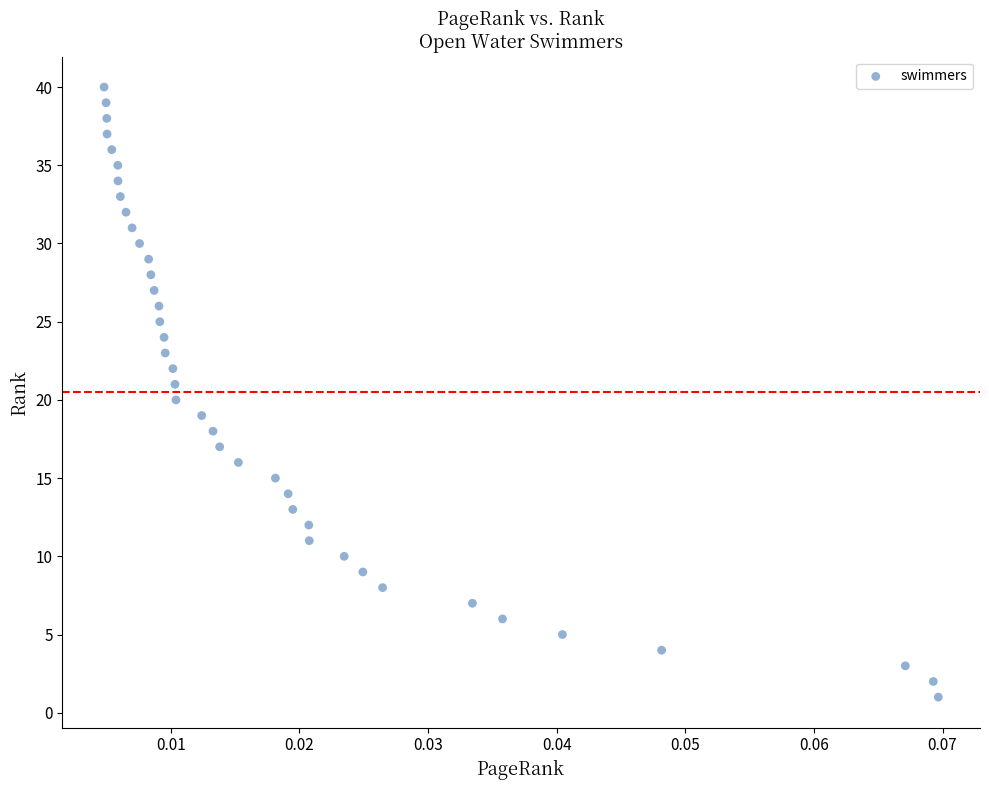

What is the range of Y values (max minus min)?

39